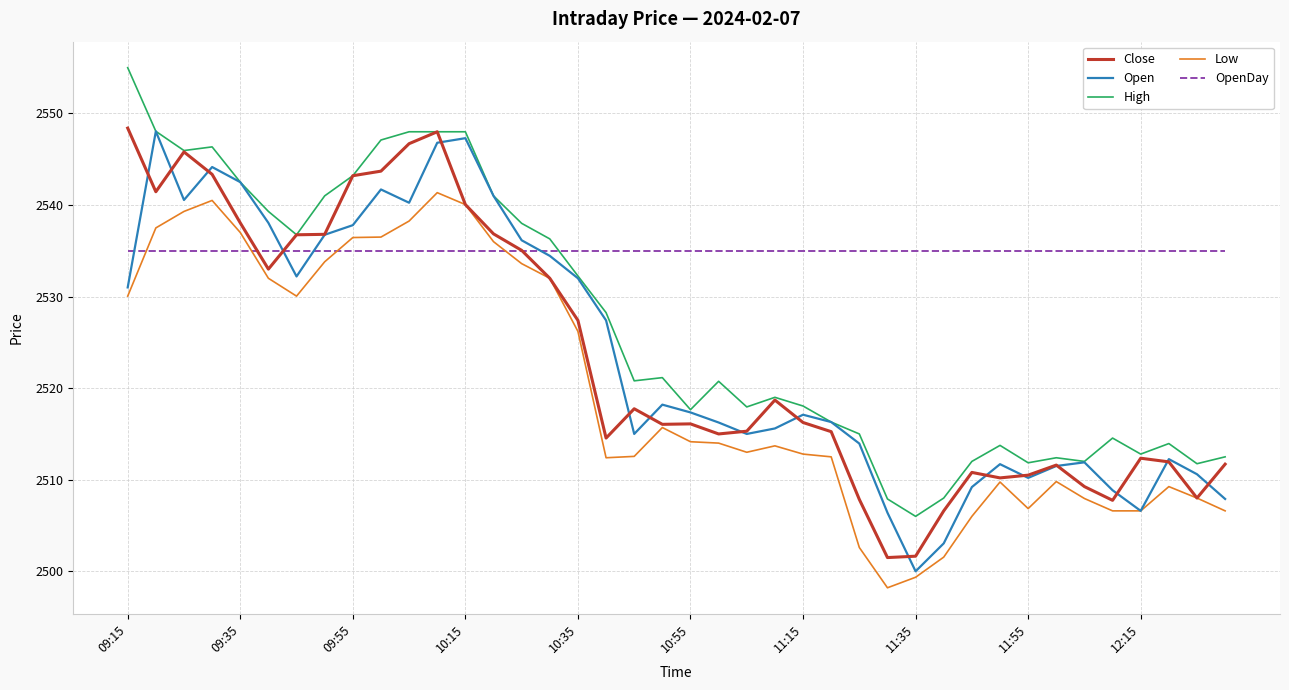

How many lines are shown in the chart?

5